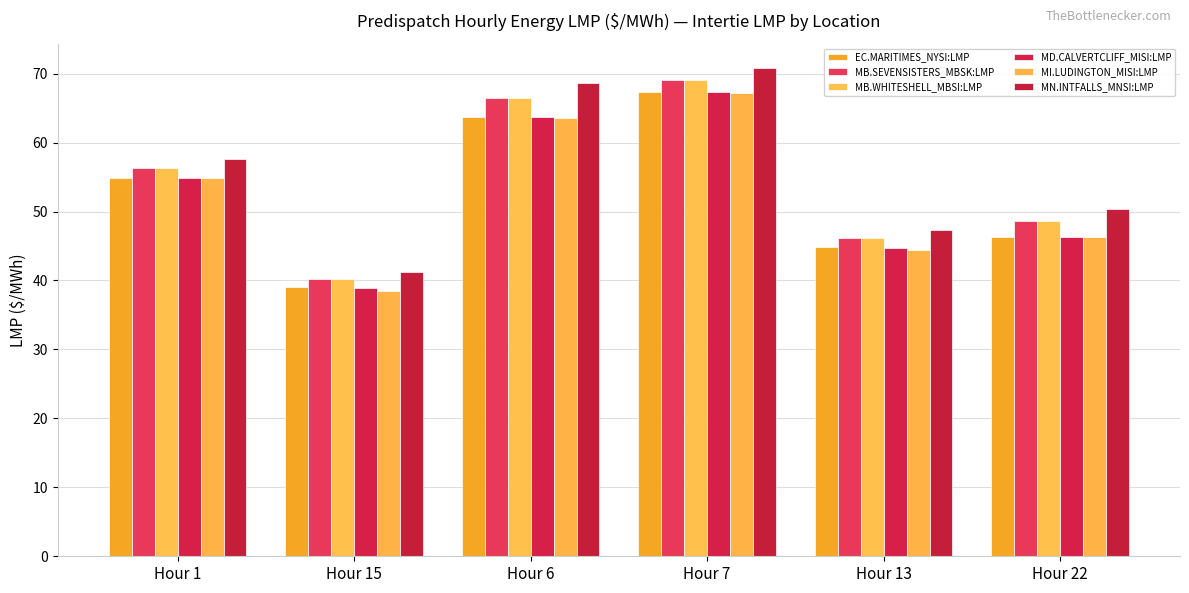

Are the bars horizontal?

No